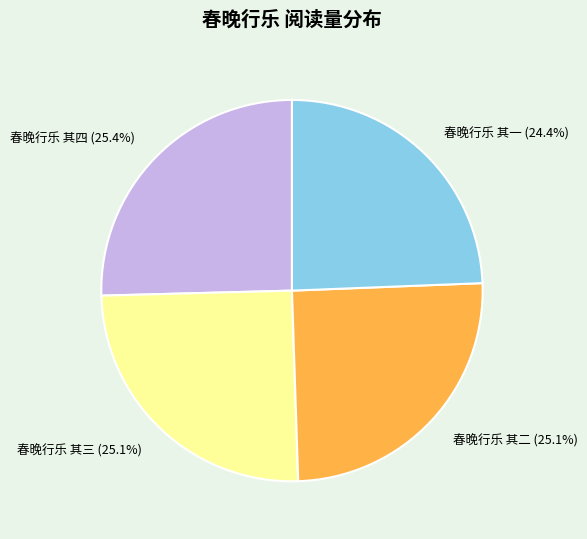

To the nearest percent, what is the difference between the 春晚行乐 其一 and 春晚行乐 其二 slice percentages?

1%